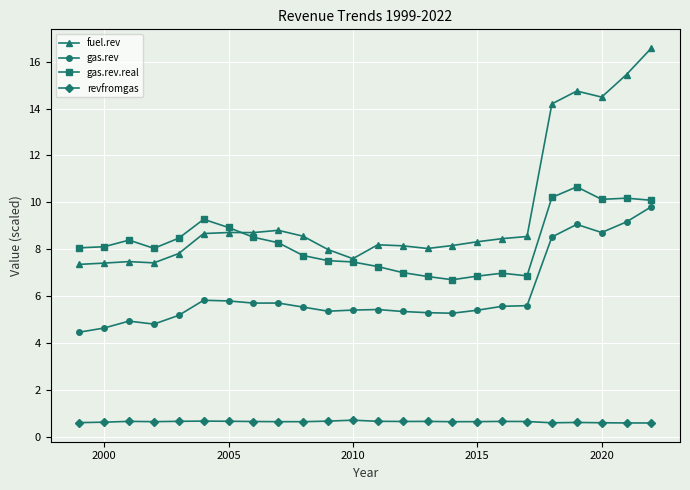

Which series has the widest spread of values?

fuel.rev